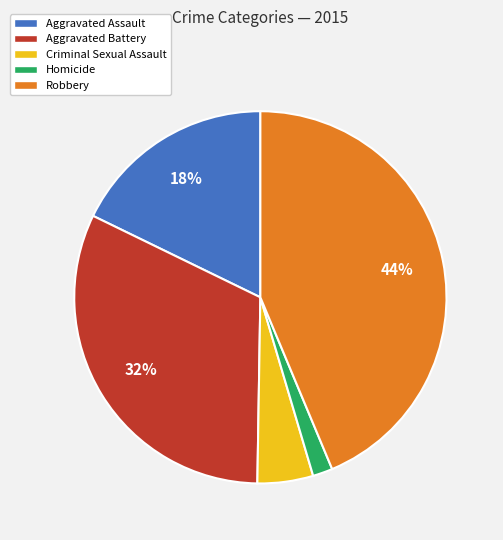

True or false: Robbery accounts for 44% of the total.

True